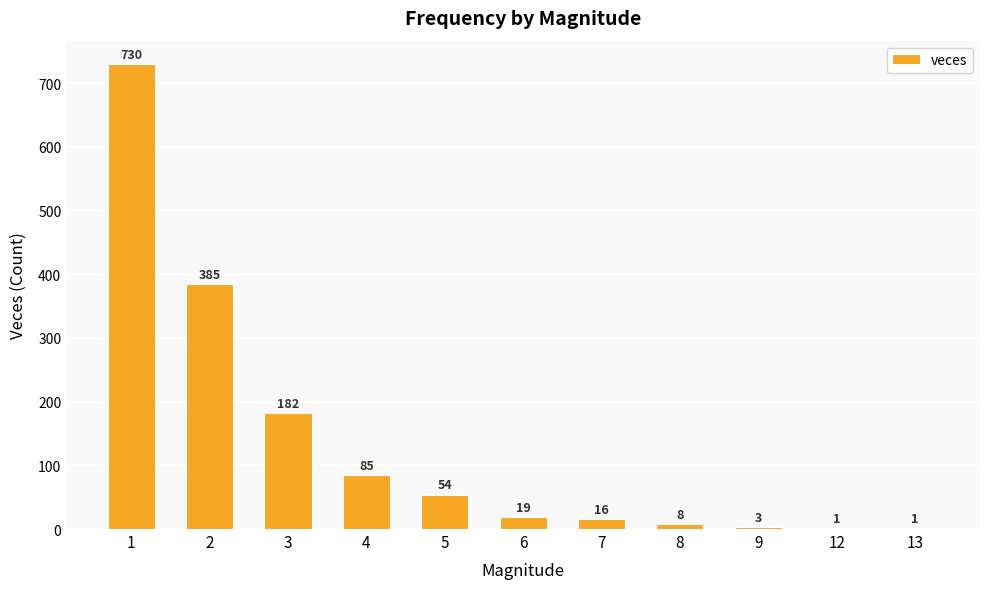

Approximately how many times larger is the value at 7 compared to 9?

5.3